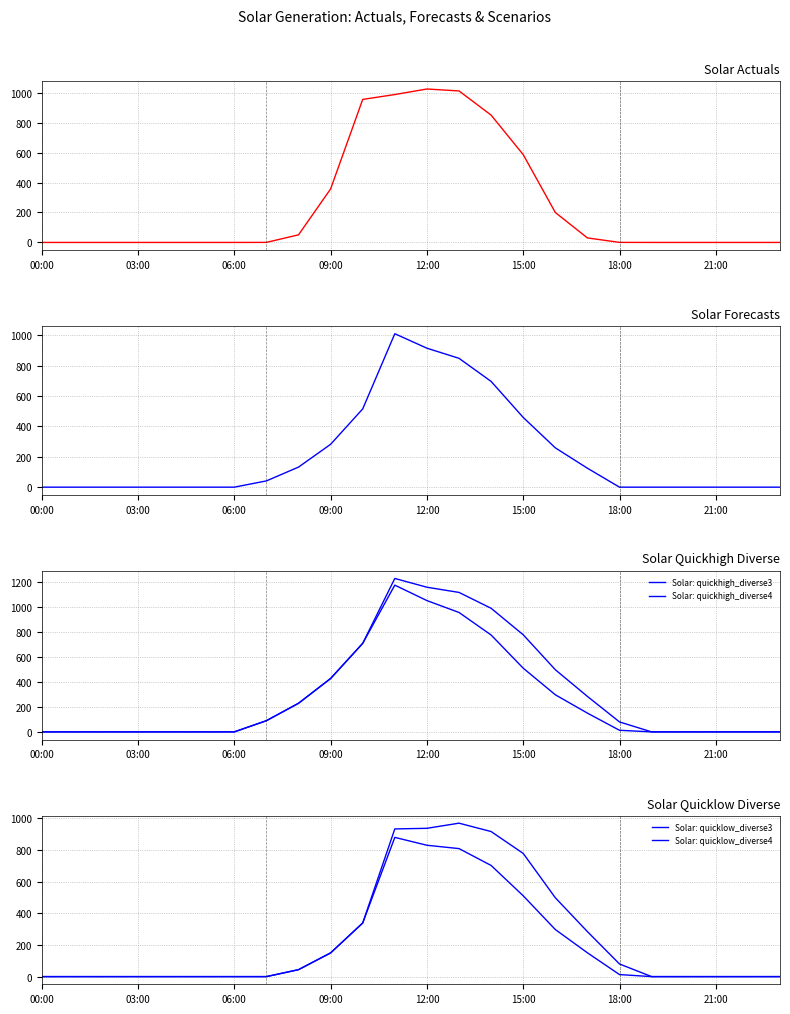

At which category does Solar: quickhigh_diverse4 reach its first local peak?

11